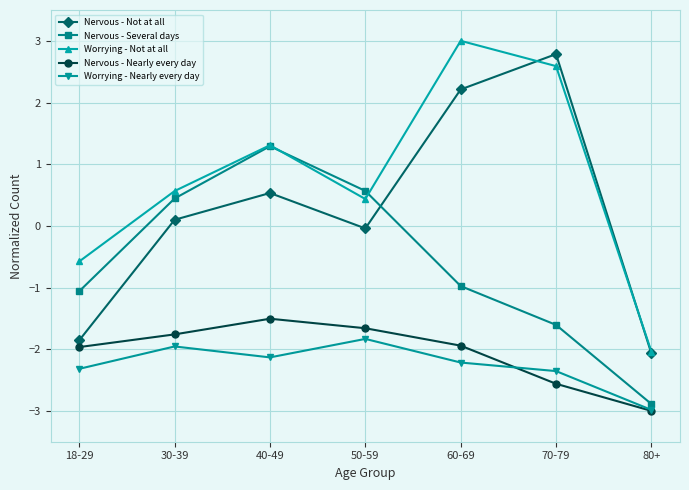

True or false: Nervous - Nearly every day has more than 1 points higher than both neighbors.

False